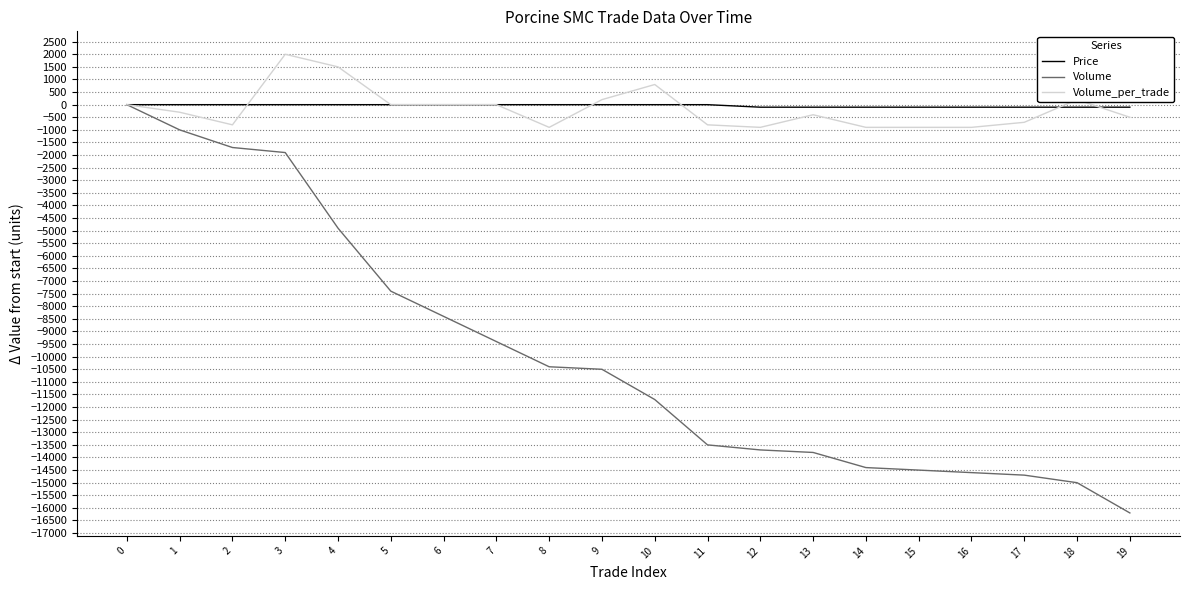

What is the greatest value displayed?

2000